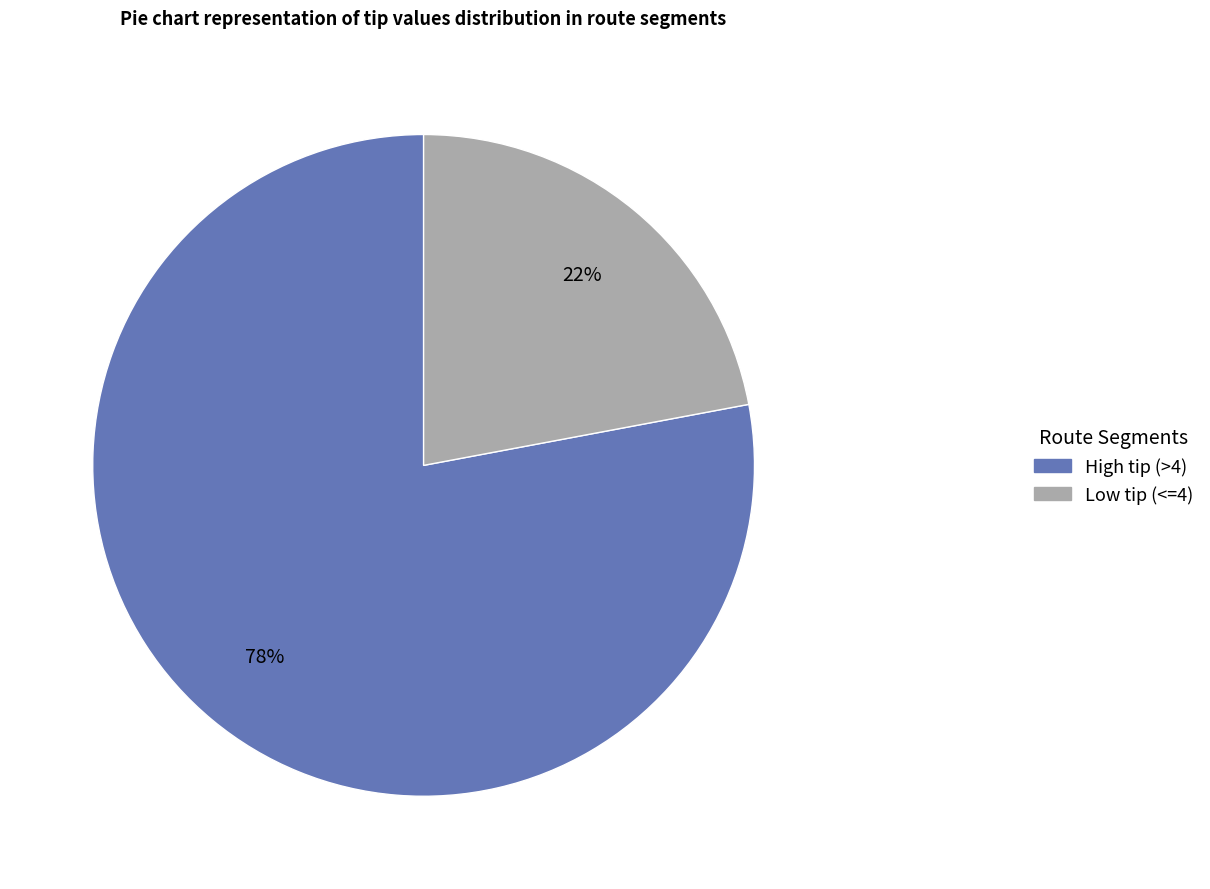

How many segments does this pie chart have?

2